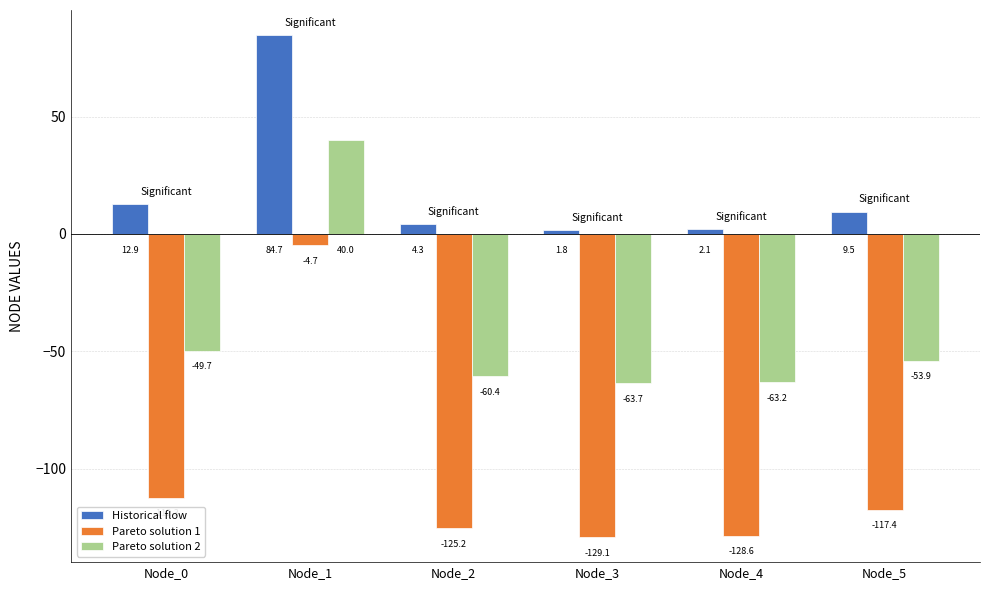

How many bars are there in total?

18